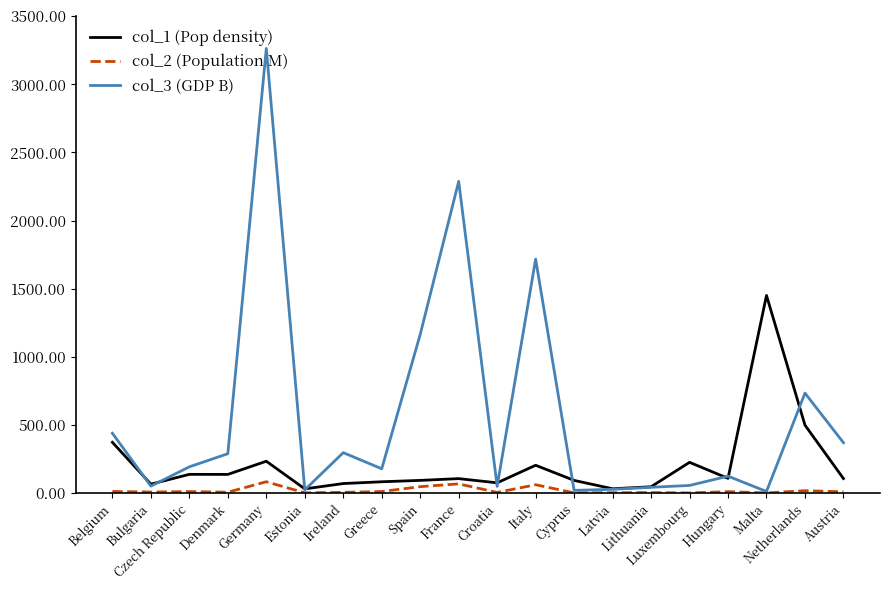

The col_2 (Population M) series shows 82.5 at Germany. True or false?

True